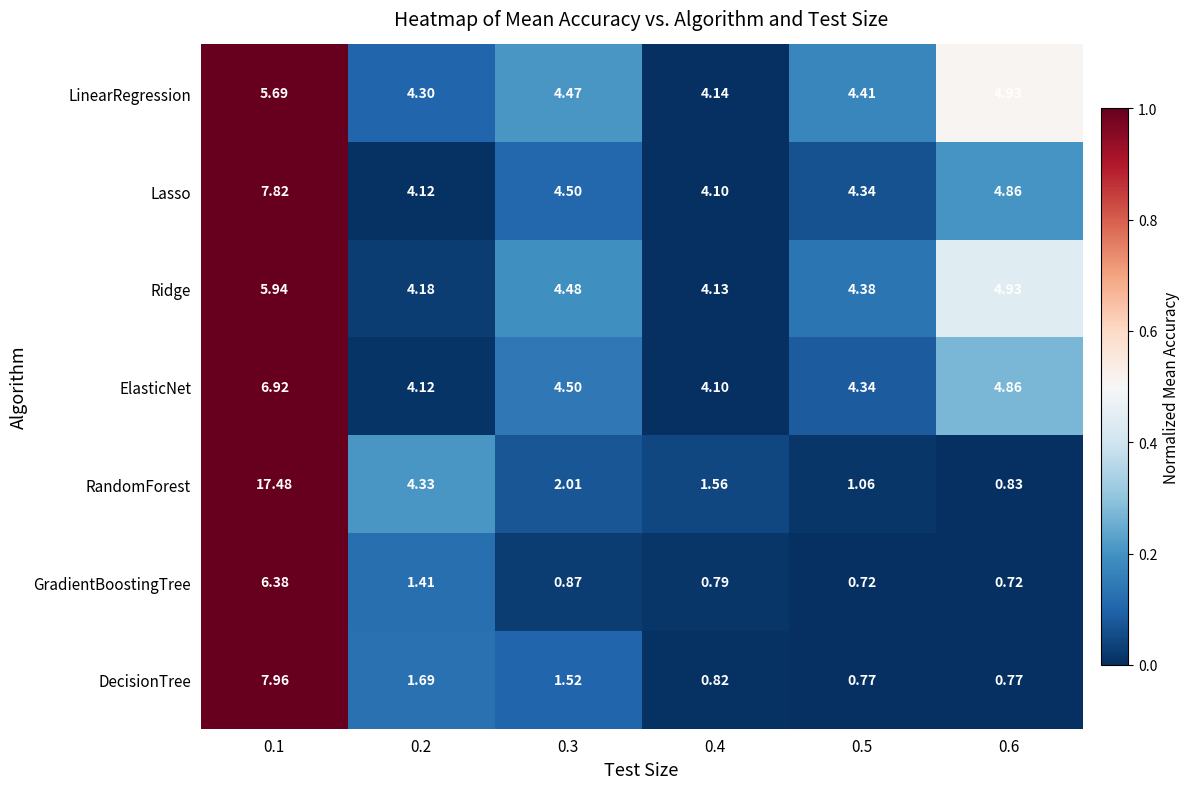

List the series in order of their peak value, highest first.

RandomForest, DecisionTree, Lasso, ElasticNet, GradientBoostingTree, Ridge, LinearRegression